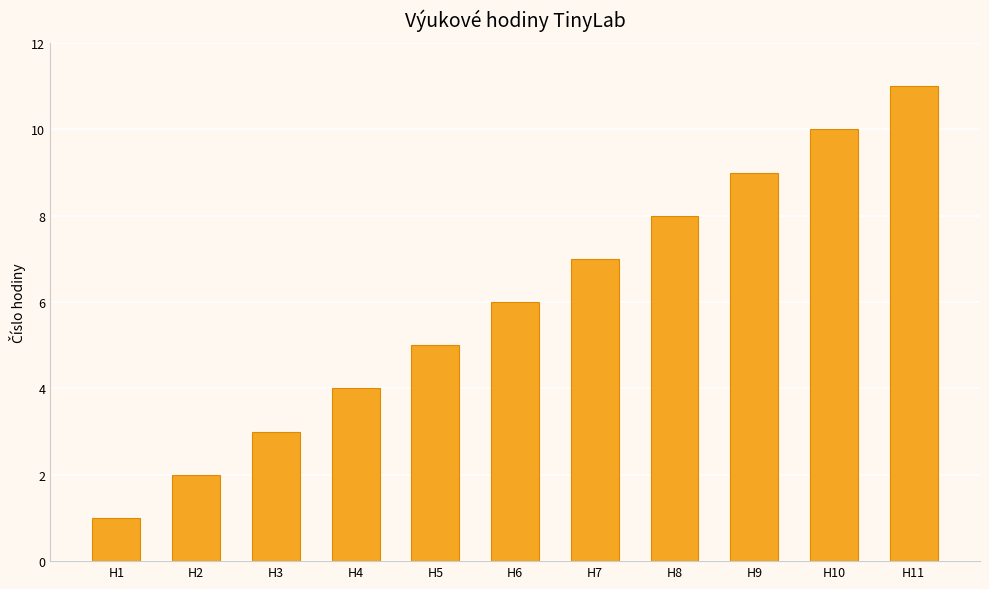

At which category does the chart reach its peak across all series?

H11